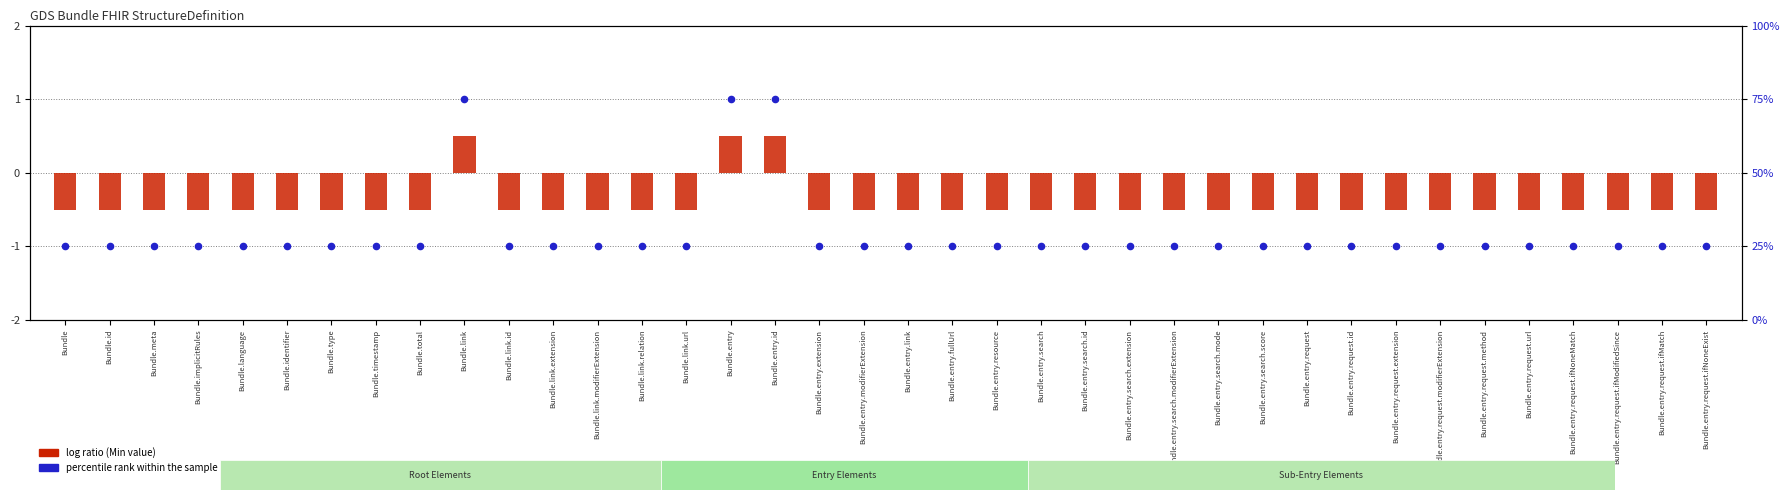

At how many categories does at least one series exceed 52?

3